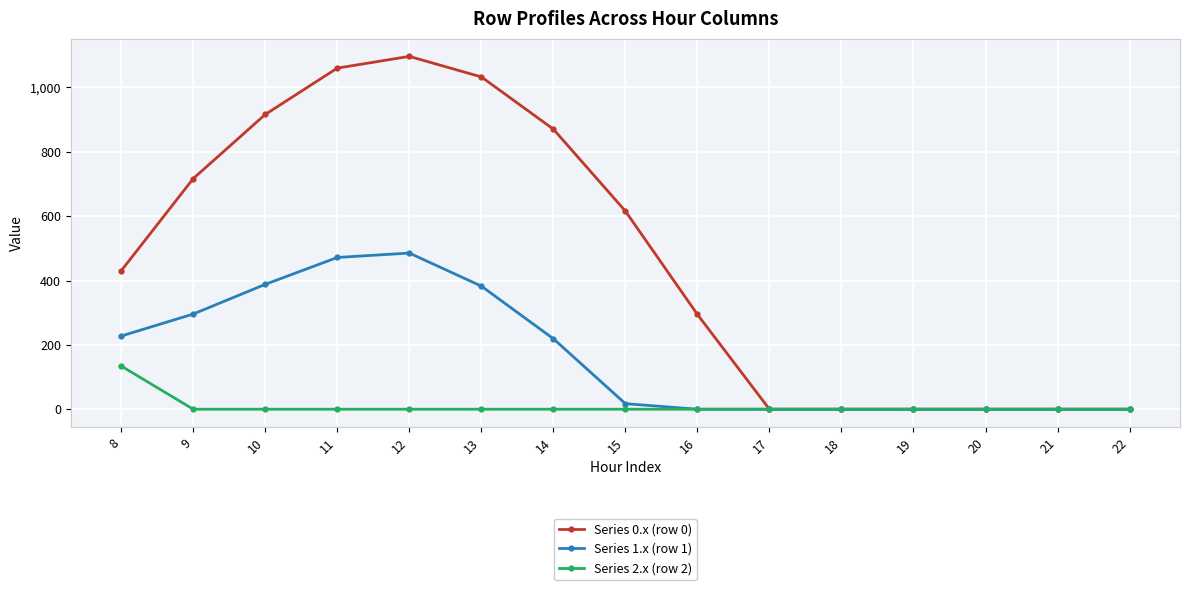

At which category is the sum across all series the highest?

12